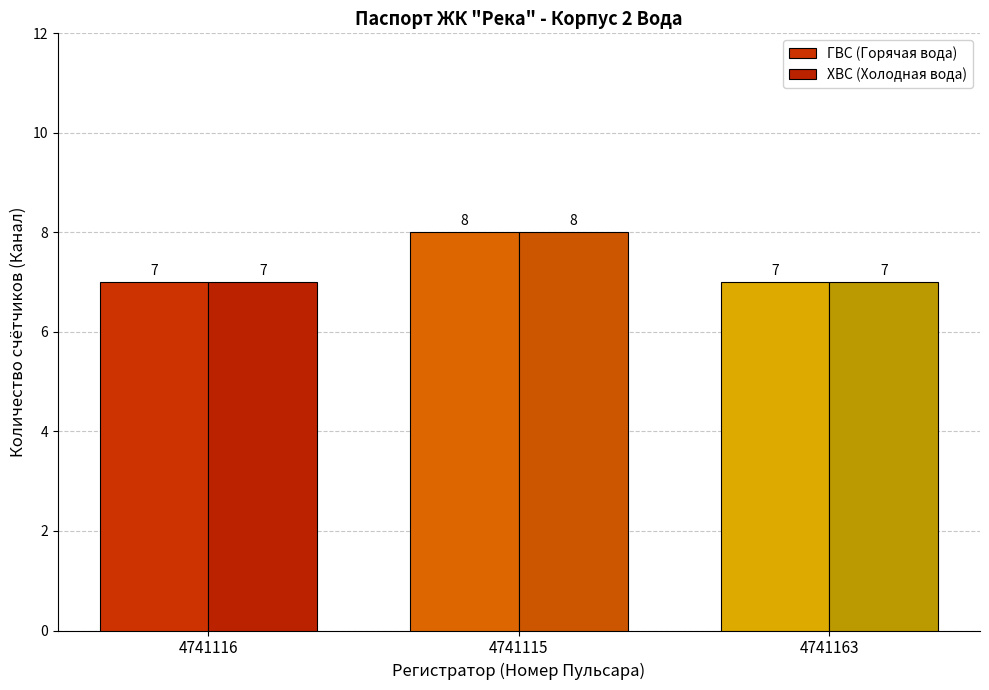

Reading left to right, transcribe all the data shown in this chart.

ГВС (Горячая вода): 4741116=7	4741115=8	4741163=7
ХВС (Холодная вода): 4741116=7	4741115=8	4741163=7